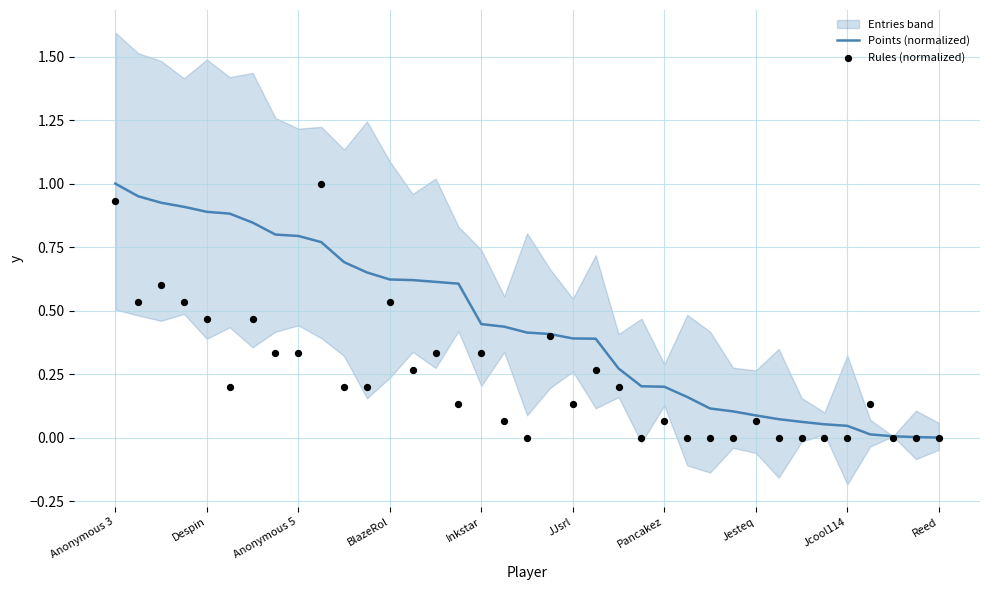

Which category has the highest value in the Points (normalized) series?

Anonymous 3